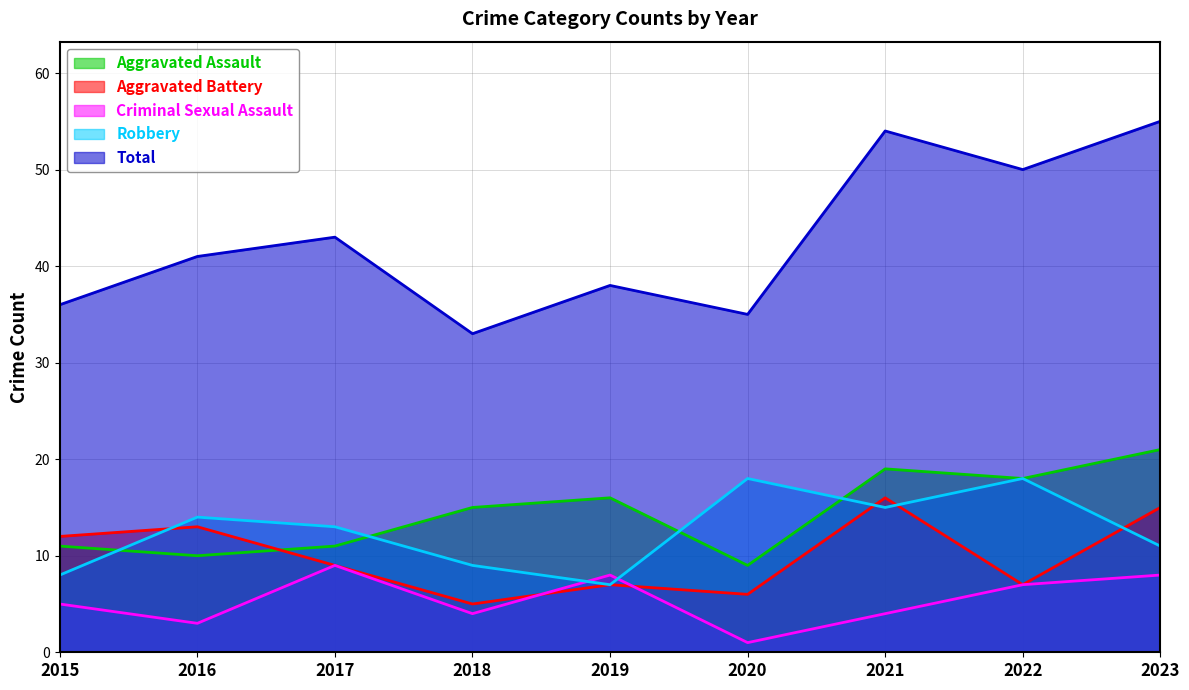

What is the smallest value displayed?

1